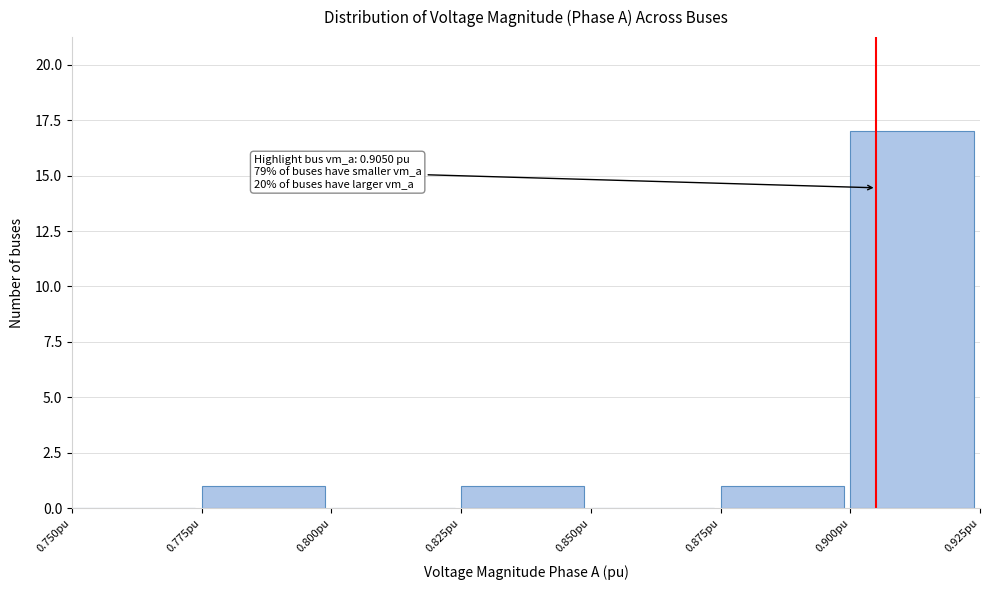

Over which range of the x-axis is the bar tallest?

0.900 to 0.925